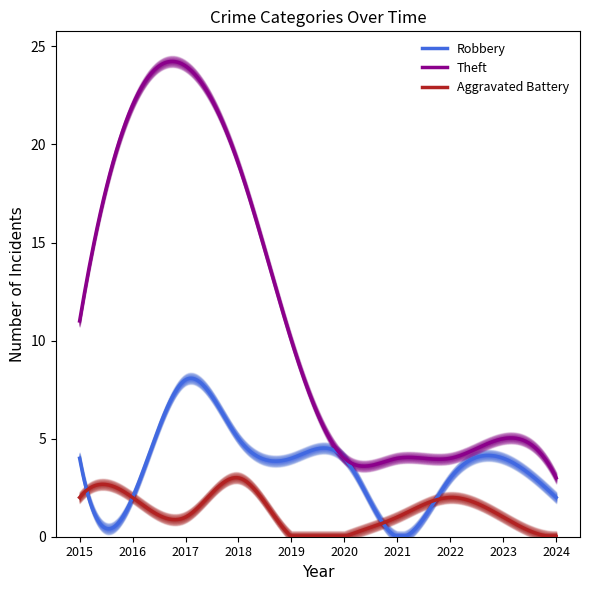

Rank the series at 2020 from lowest to highest value.

Aggravated Battery, Robbery, Theft